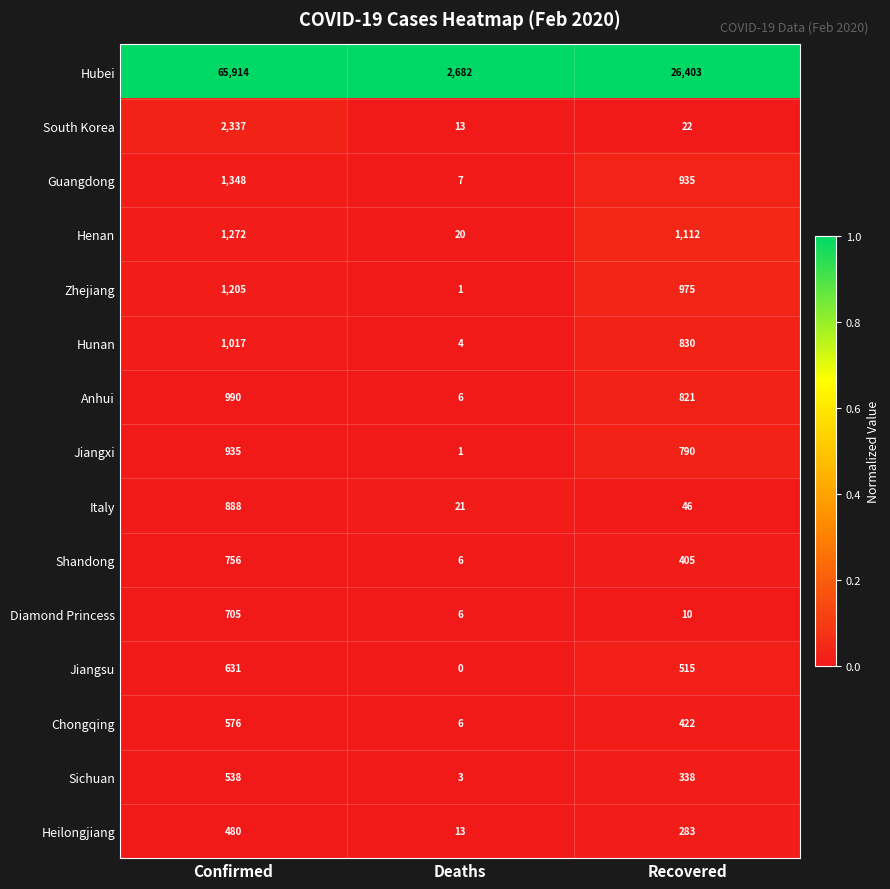

Which label corresponds to the smallest value in the chart?

Deaths